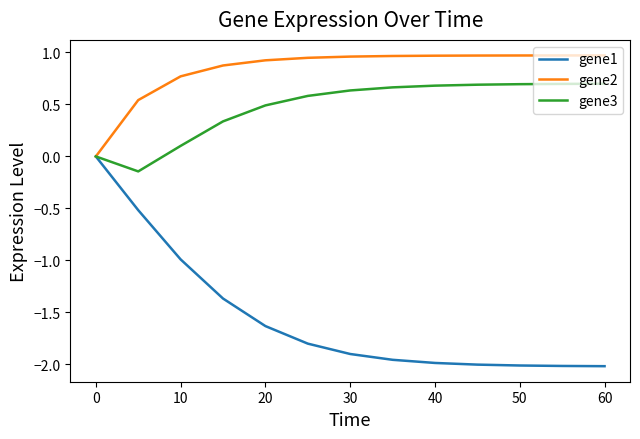

List the series in order of their peak value, highest first.

gene2, gene3, gene1